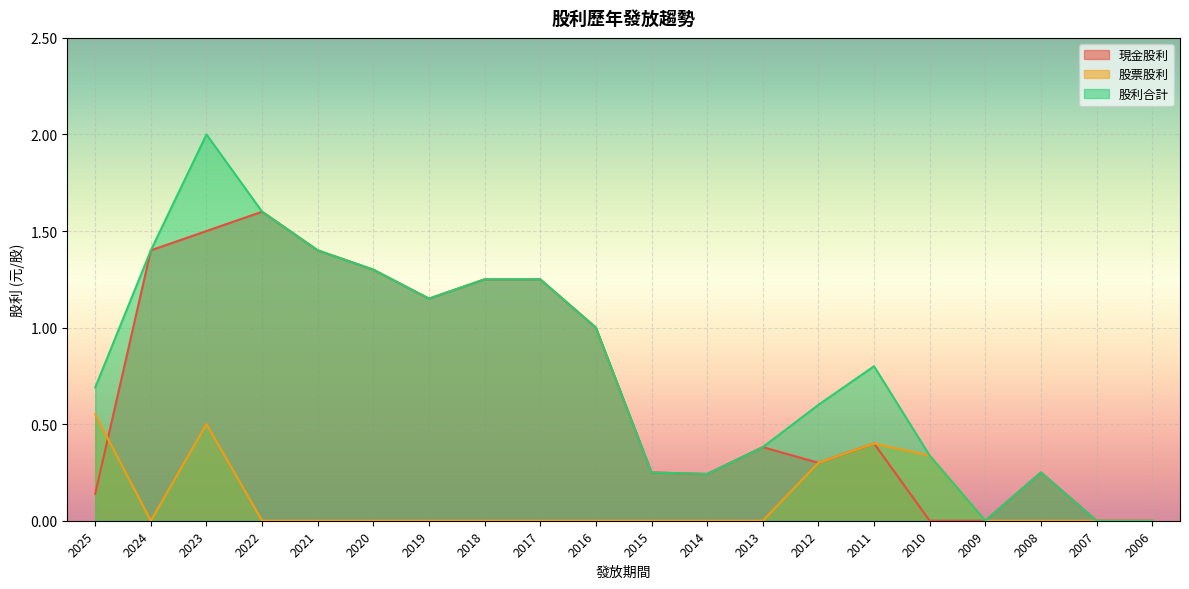

True or false: 現金股利 has more than 0 points higher than both neighbors.

True